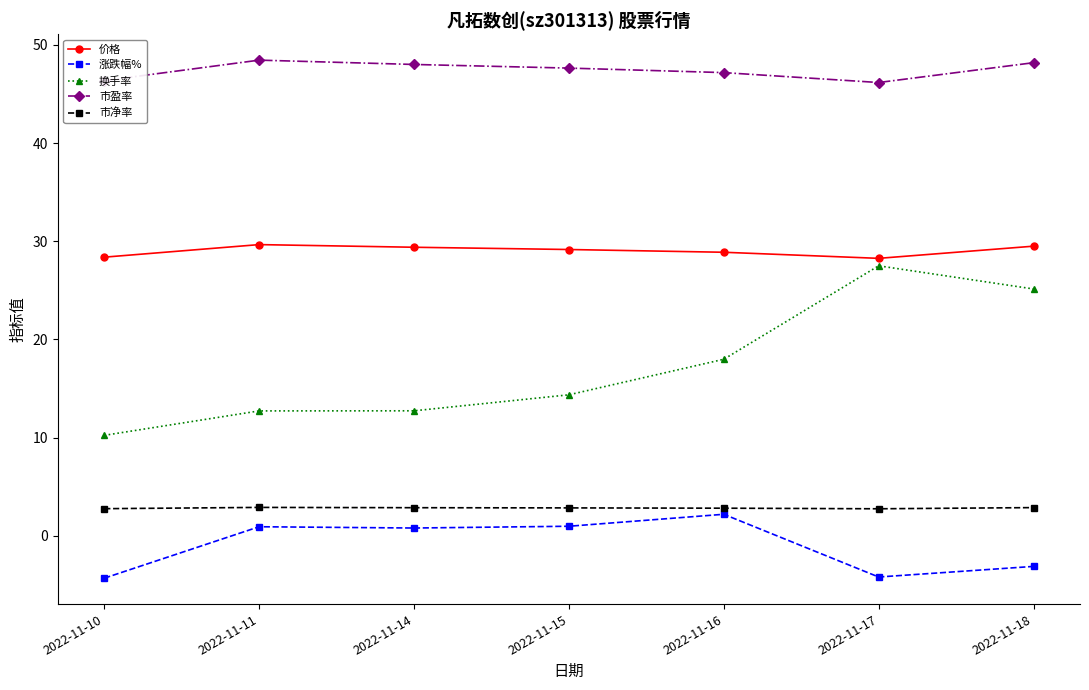

At how many categories does at least one series exceed 22?

7